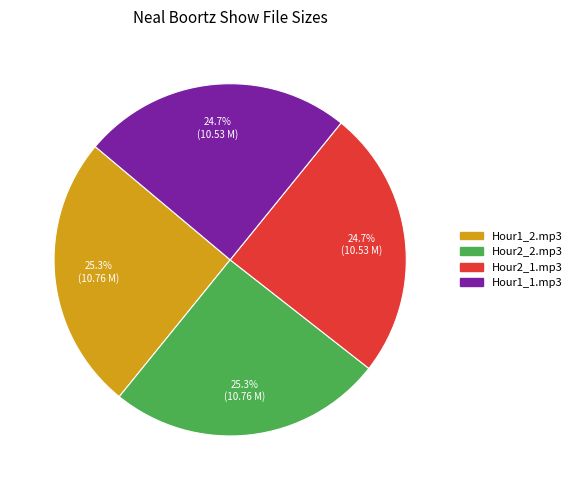

Is there any slice that represents more than half of the pie?

No